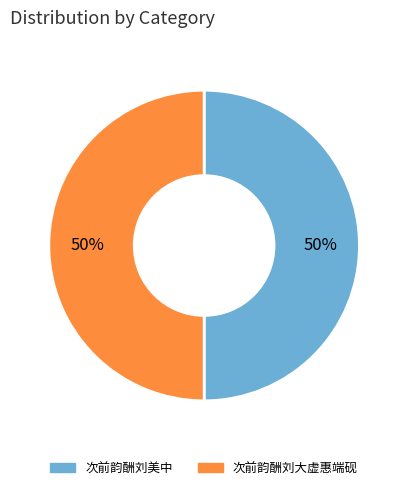

What percentage is the 次前韵酬刘大虚惠端砚 slice, to the nearest percent?

50%